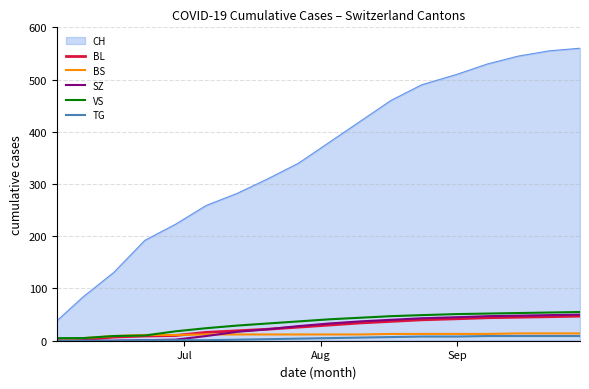

What is the maximum value for BS?

14